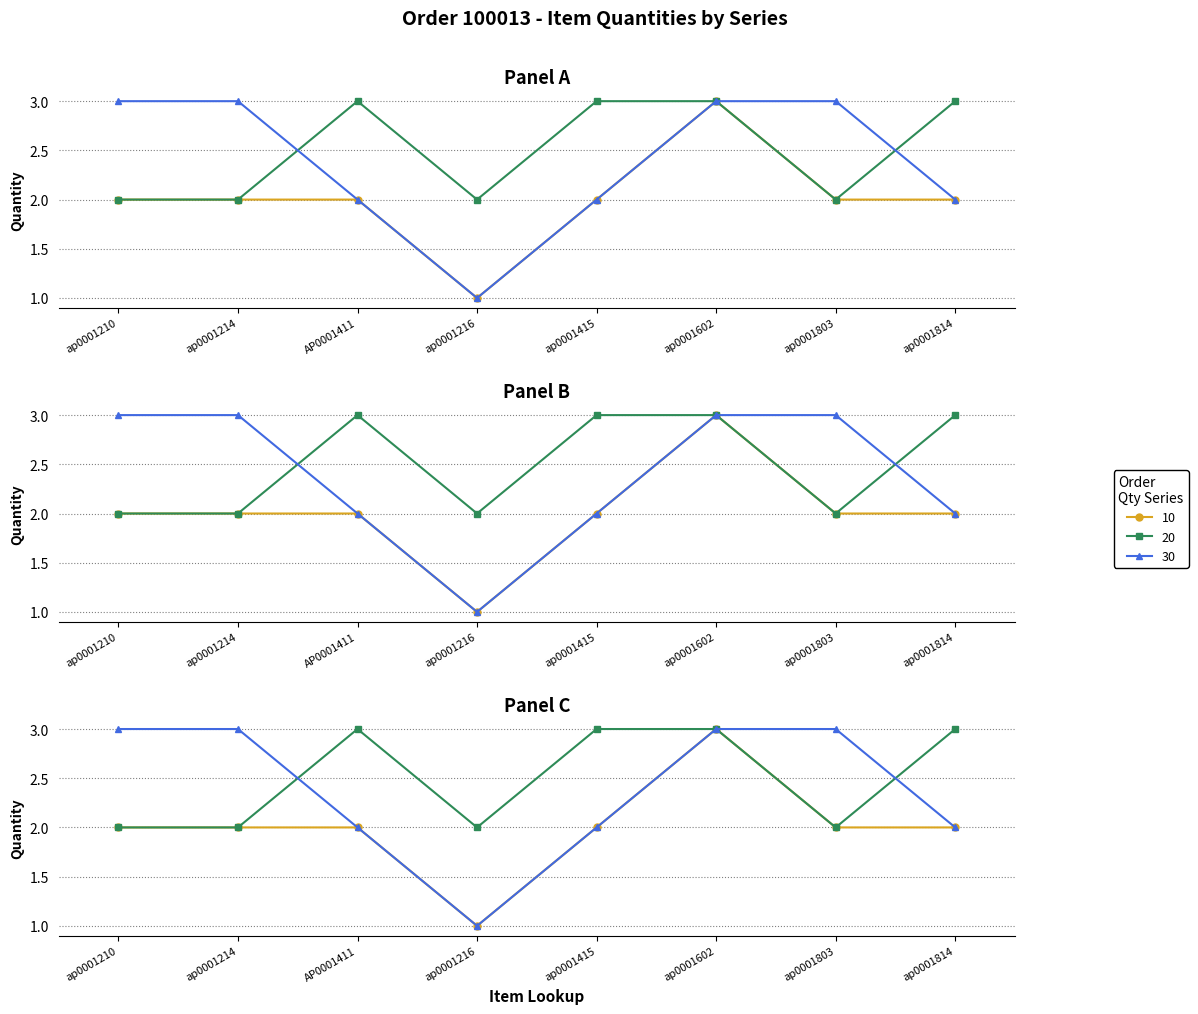

Where is the data nearest to the value 2?

ap0001210